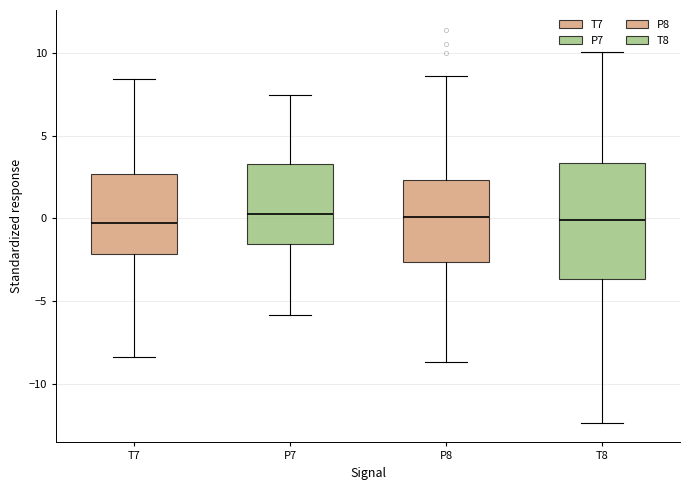

Where is the upper edge of the box for P8 on the y-axis? The values are not printed on the chart, so give them approximately, as read against the axis.

2.5